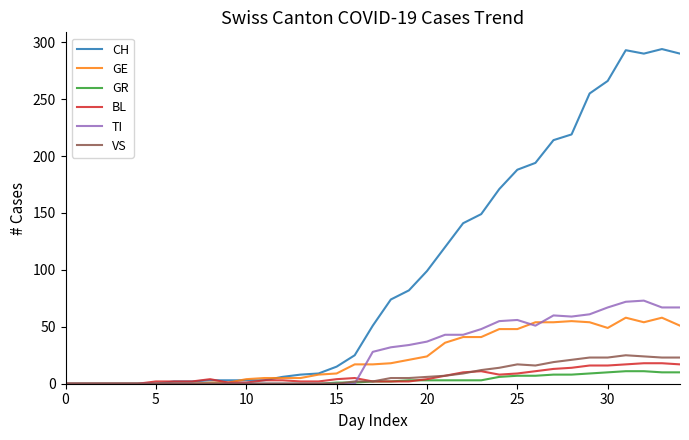

What is the maximum value shown in the chart?

294